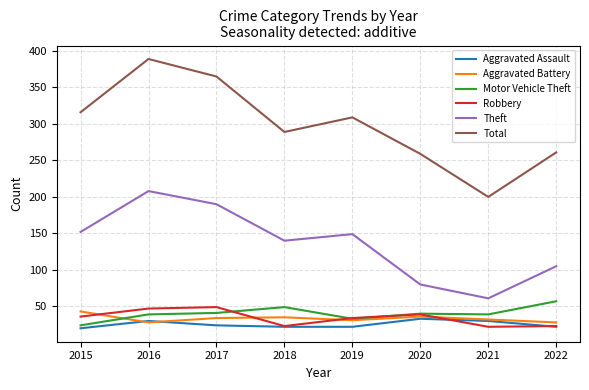

Which series has the largest total across all categories?

Total